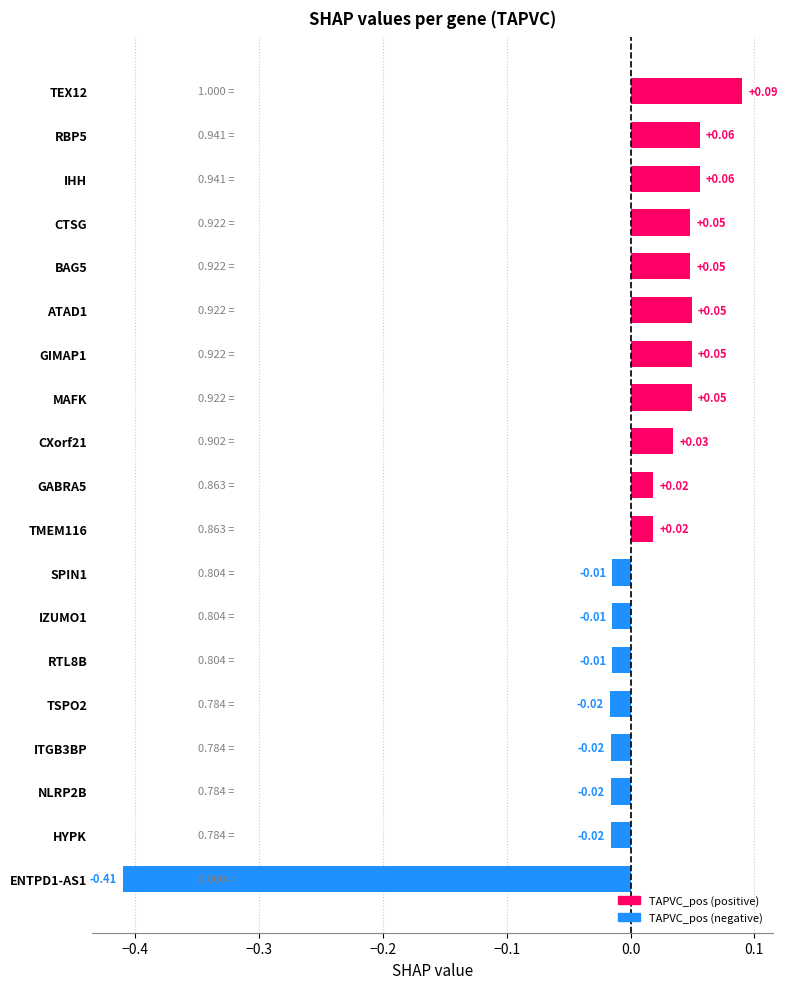

Which has a higher value, CTSG or GABRA5?

CTSG